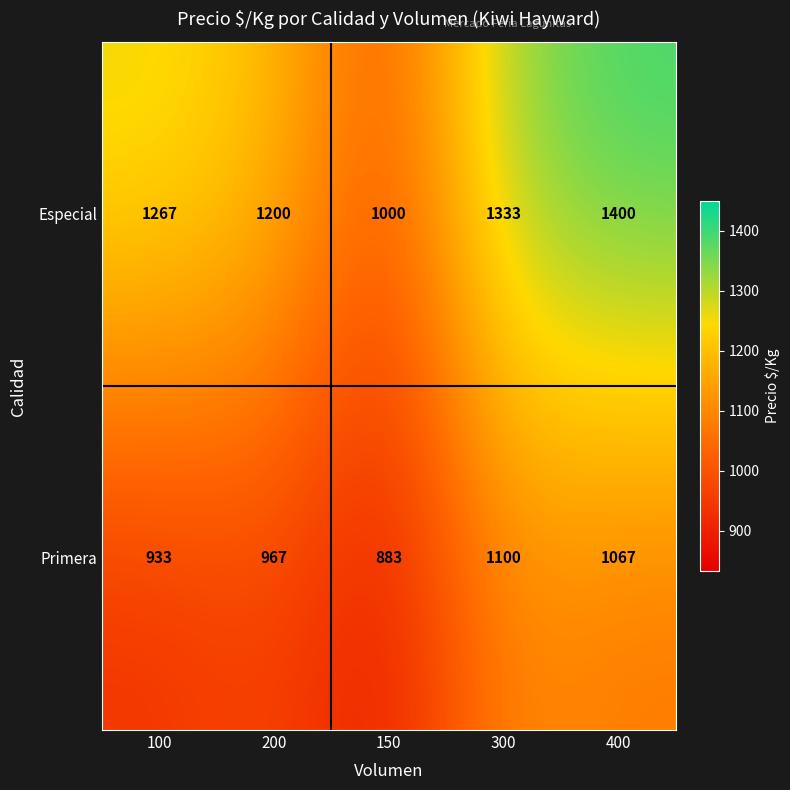

How many series are shown in this chart?

2